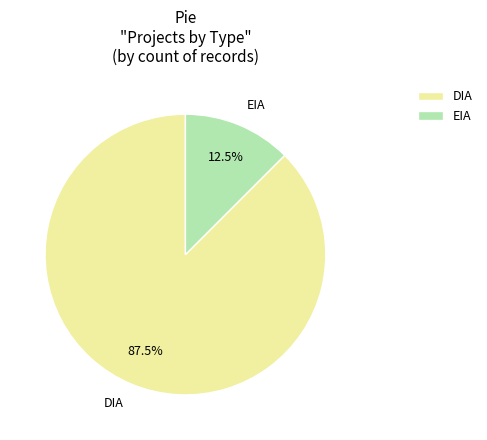

How many segments does this pie chart have?

2